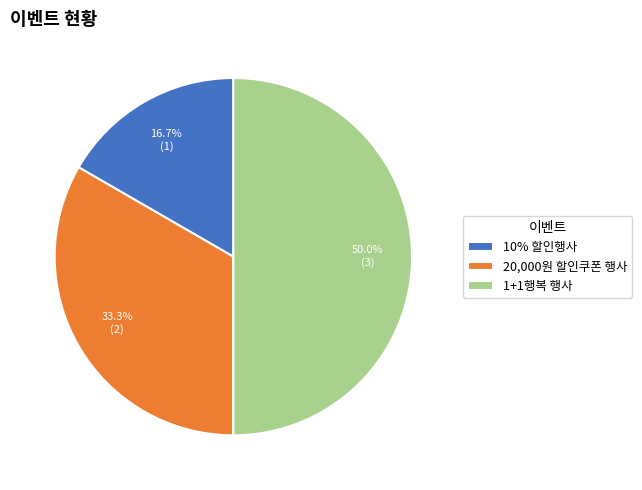

What percentage is the 10% 할인행사 slice, to the nearest percent?

17%